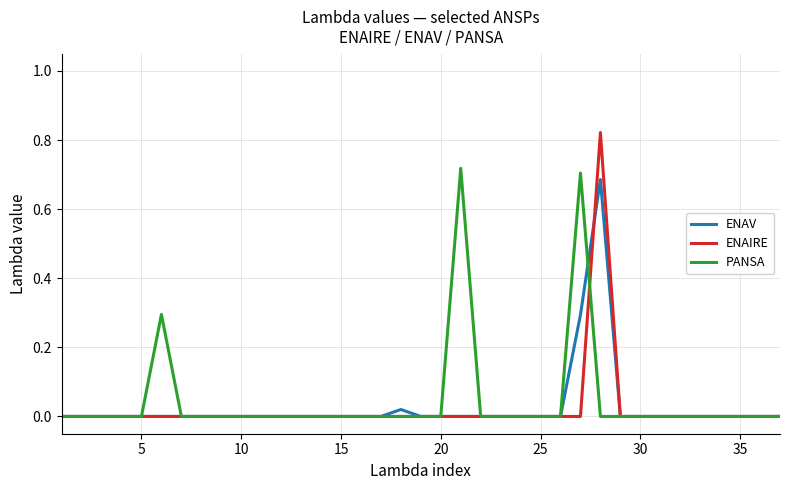

Which series has the largest range (max minus min)?

ENAIRE